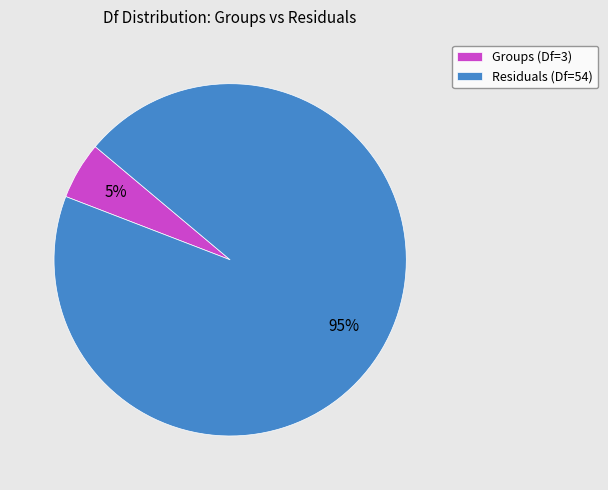

Count the number of slices in the pie.

2